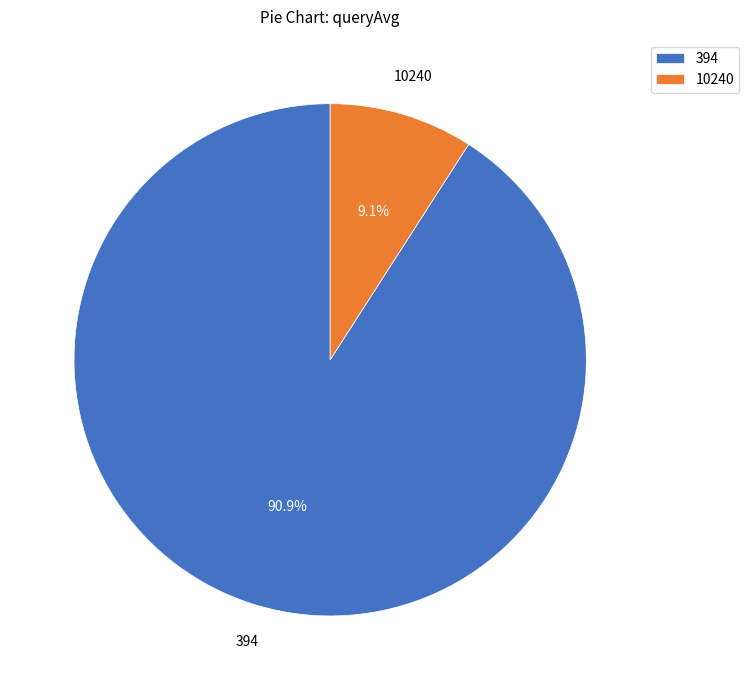

Between 10240 and 394, which is larger?

394